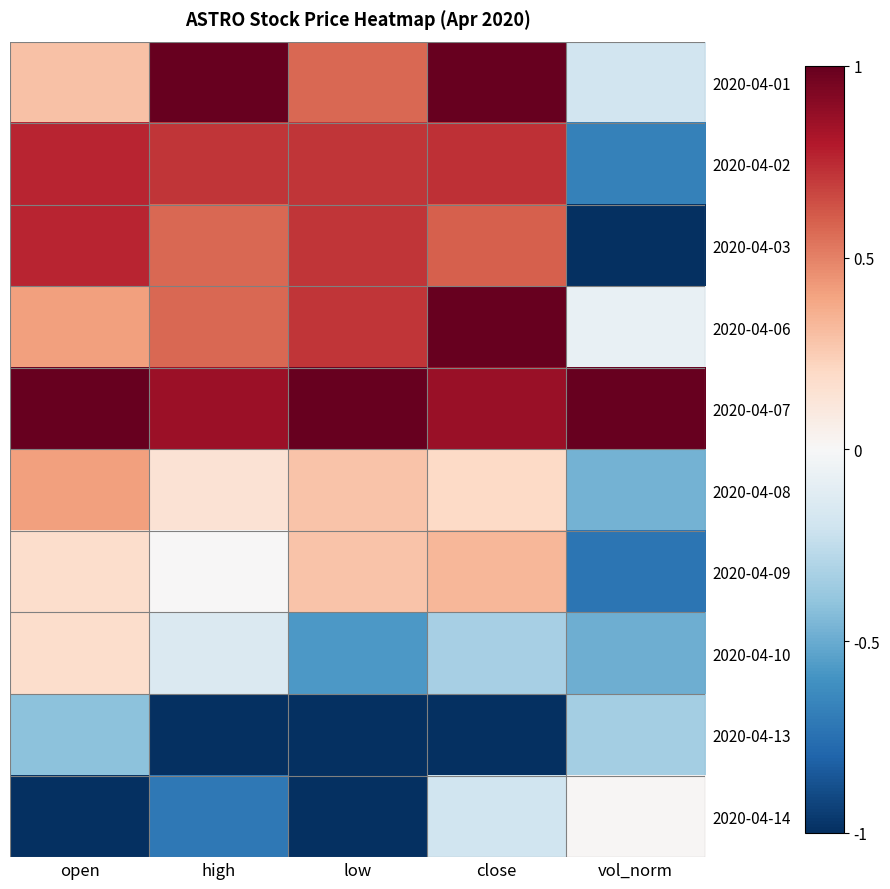

Which label corresponds to the smallest value in the chart?

vol_norm